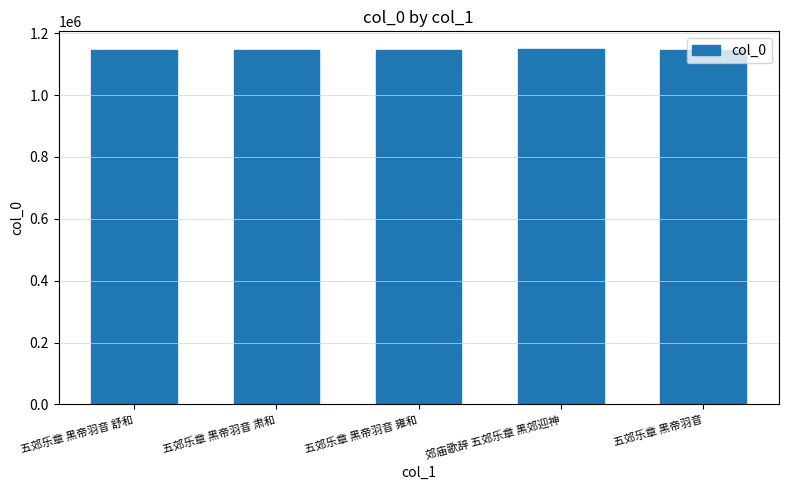

What is the sum of the values at 五郊乐章 黑帝羽音 雍和 and 五郊乐章 黑帝羽音 肃和?

2292675